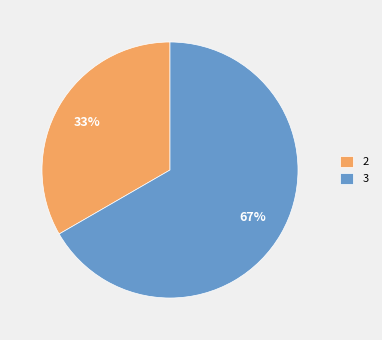

How many segments does this pie chart have?

2